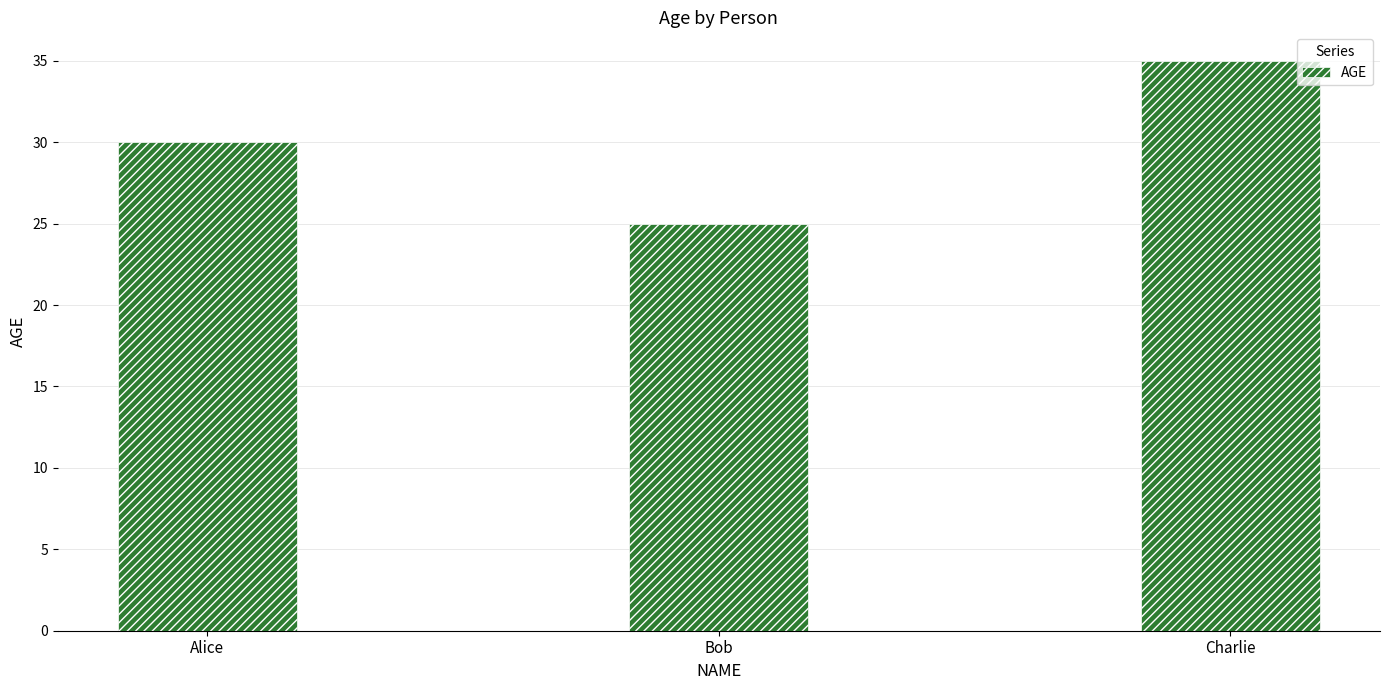

How many bars are there in total?

3